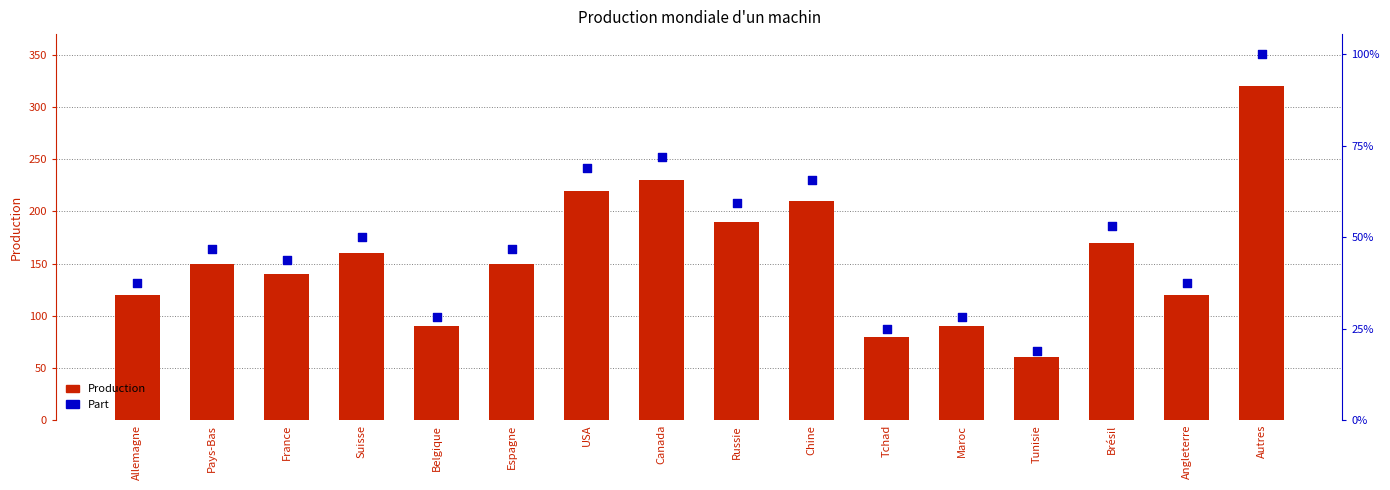

Which series reaches the minimum Y coordinate?

Part (%)